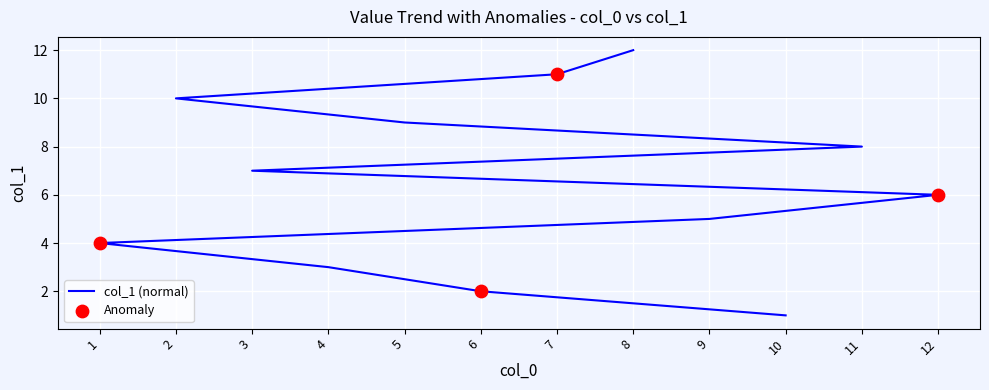

Between 7 and 11, which is larger?

7